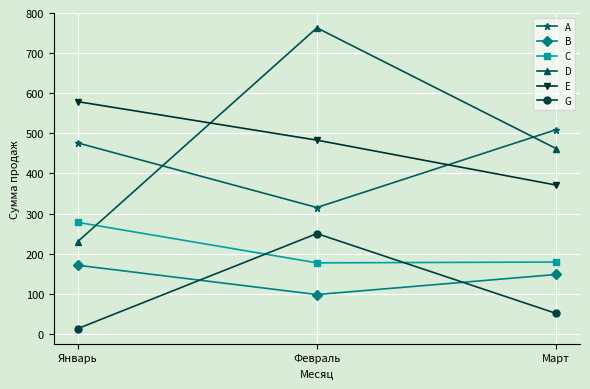

Which category has the highest value in the G series?

Февраль